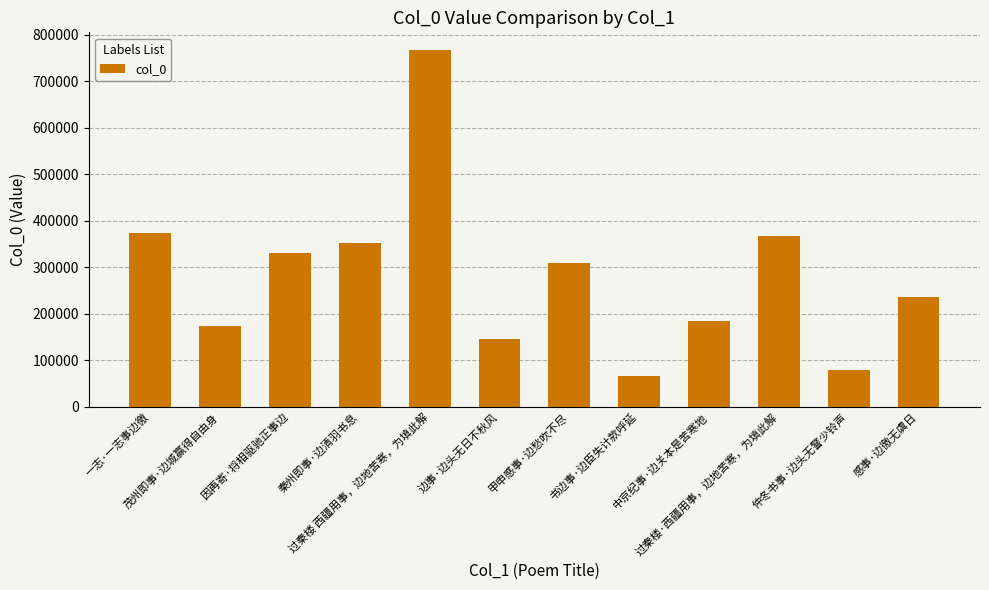

What is the label of the 5th bar from the left?

过秦楼 西疆用事，边地苦寒，为填此解